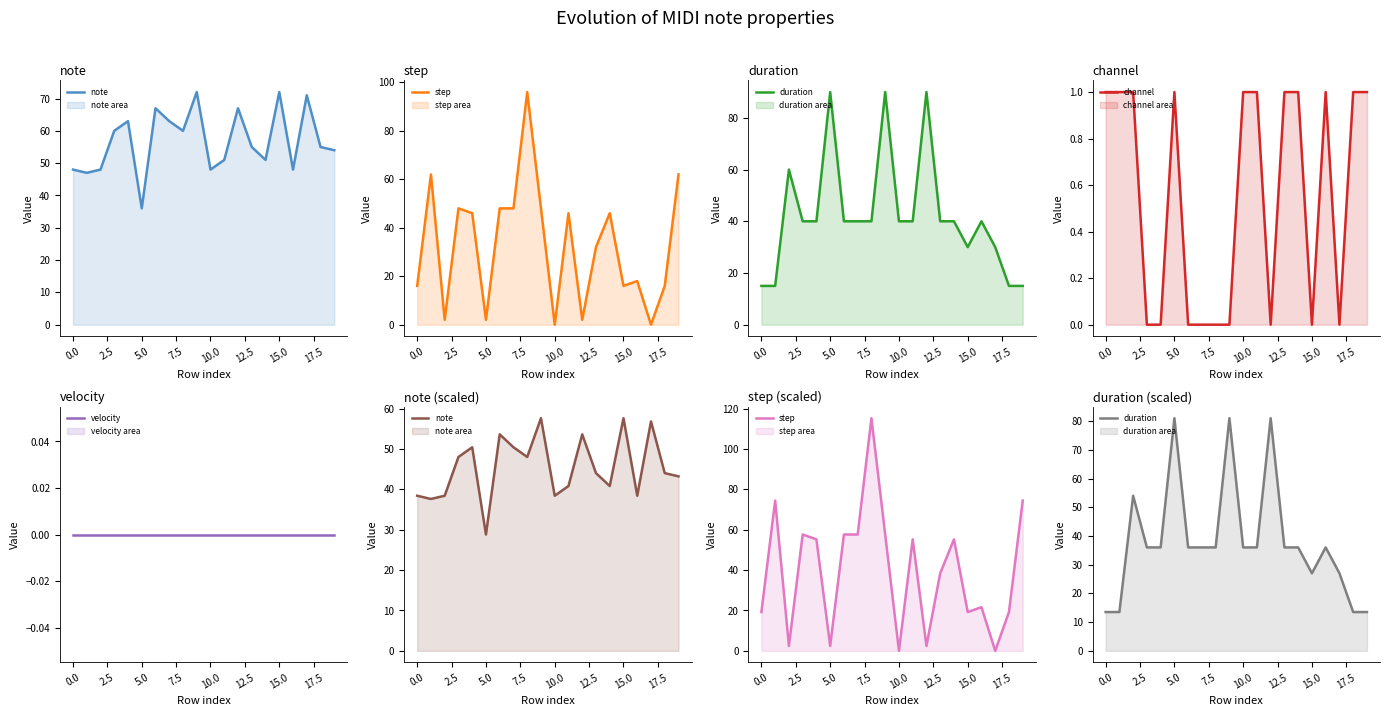

What is the difference between the second highest and second lowest values in the duration series?

67.5